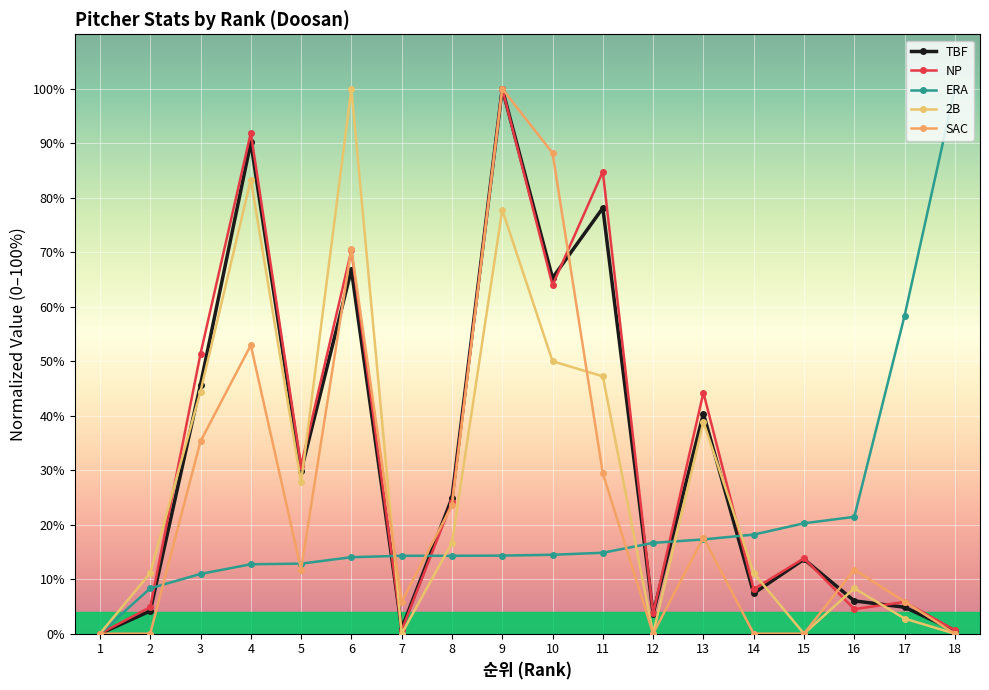

What value does the TBF series have at 16?

6.0